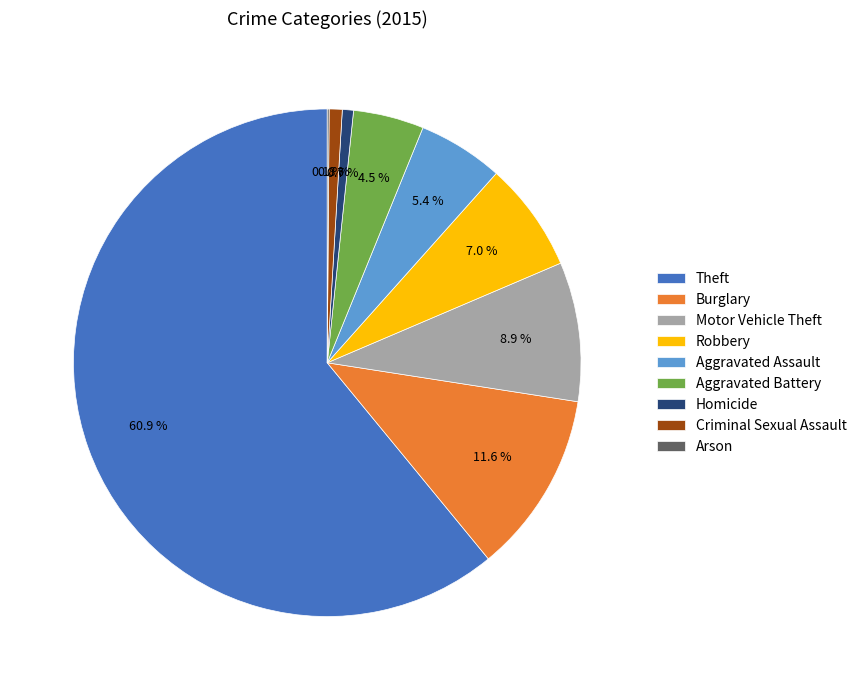

Between Motor Vehicle Theft and Burglary, which is larger?

Burglary